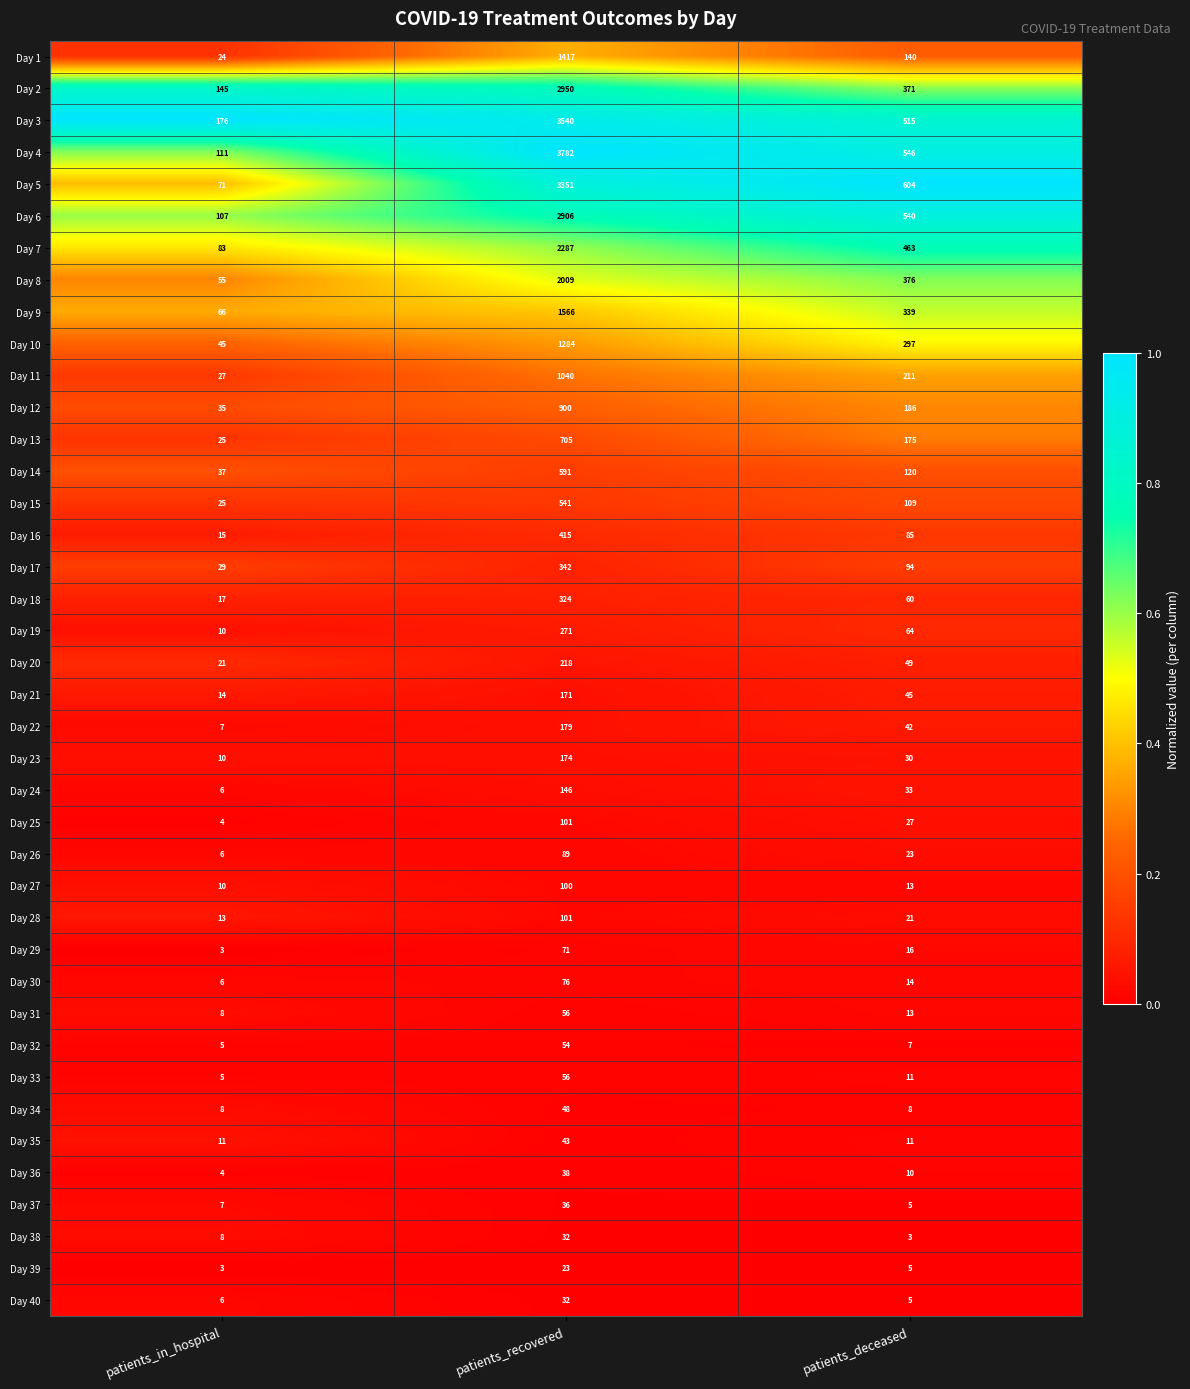

What is the highest value of the Day 21 series?

171